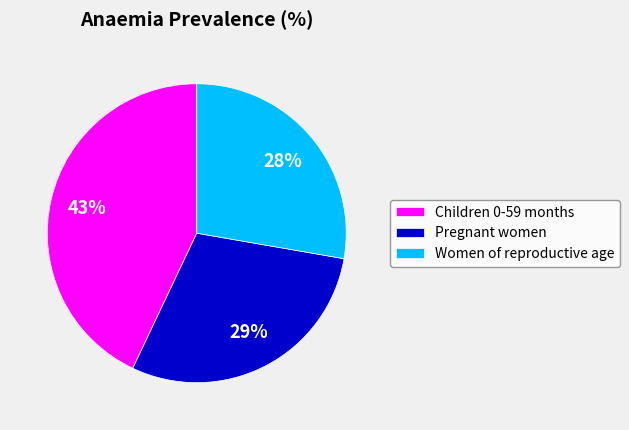

To the nearest percent, what is the average slice percentage?

33%